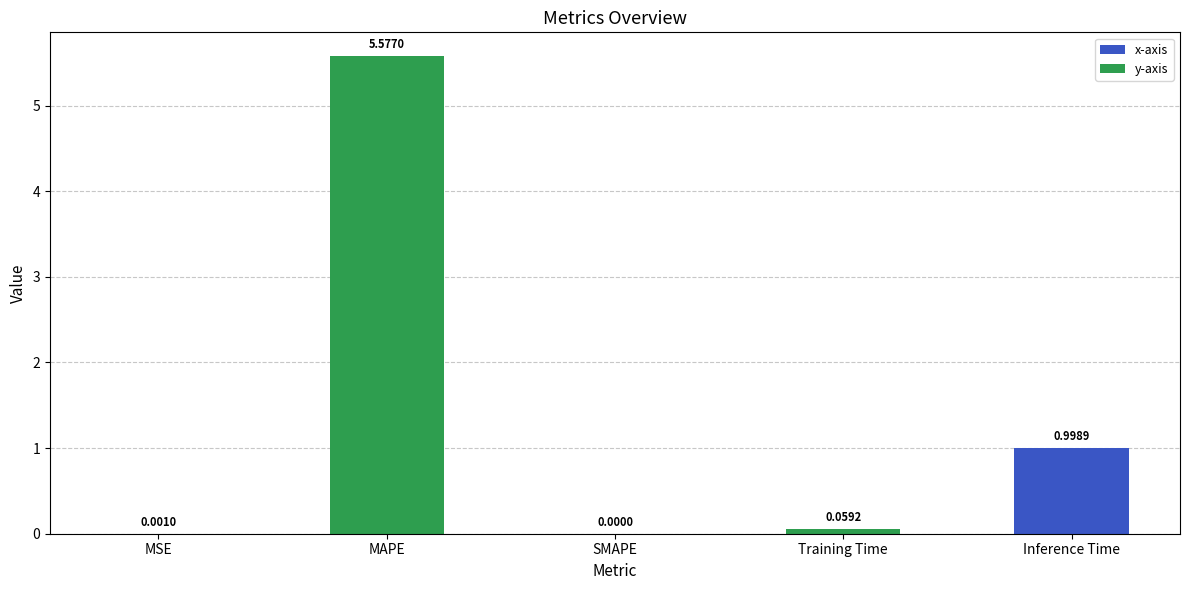

Where is the data nearest to the value 2?

Inference Time